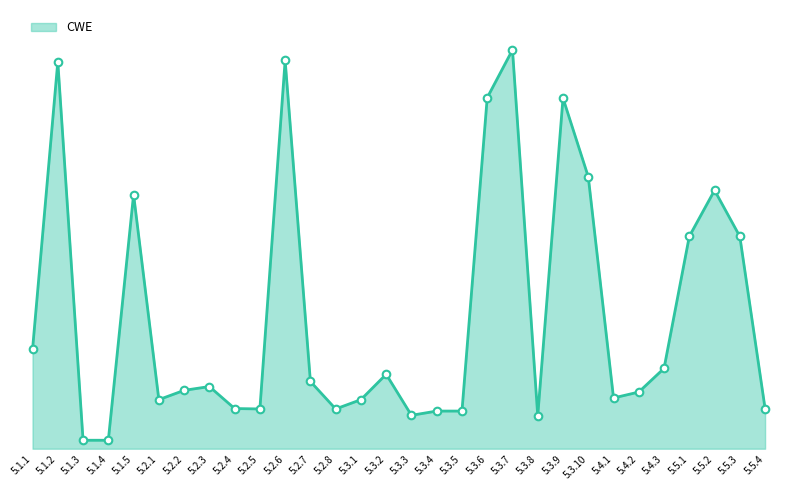

Between 5.3.4 and 5.3.7, which is larger?

5.3.7